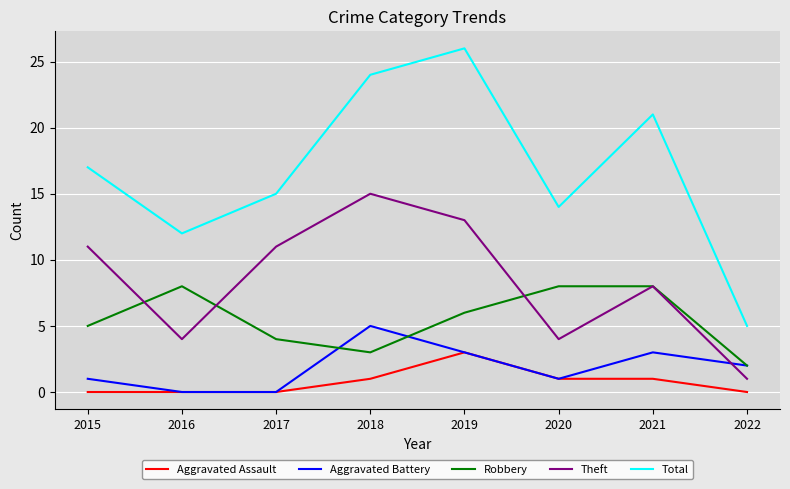

What is the approximate value of Total at 2021?

21